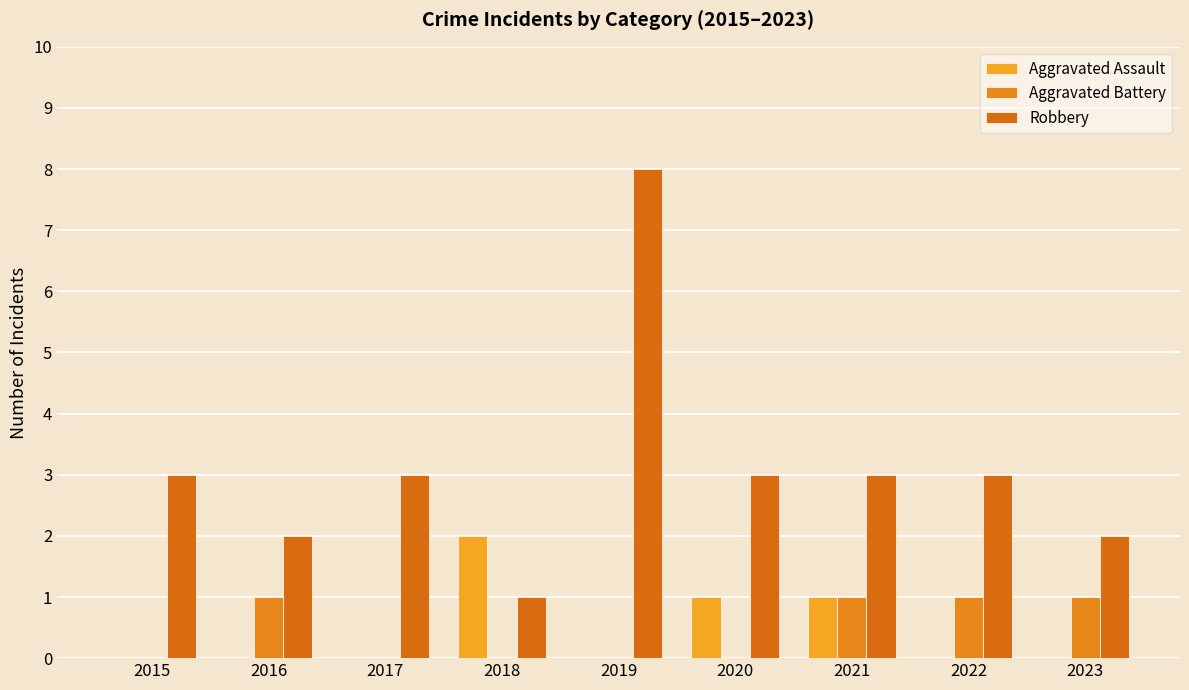

Is it true that Aggravated Assault equals 1 at 2021?

True